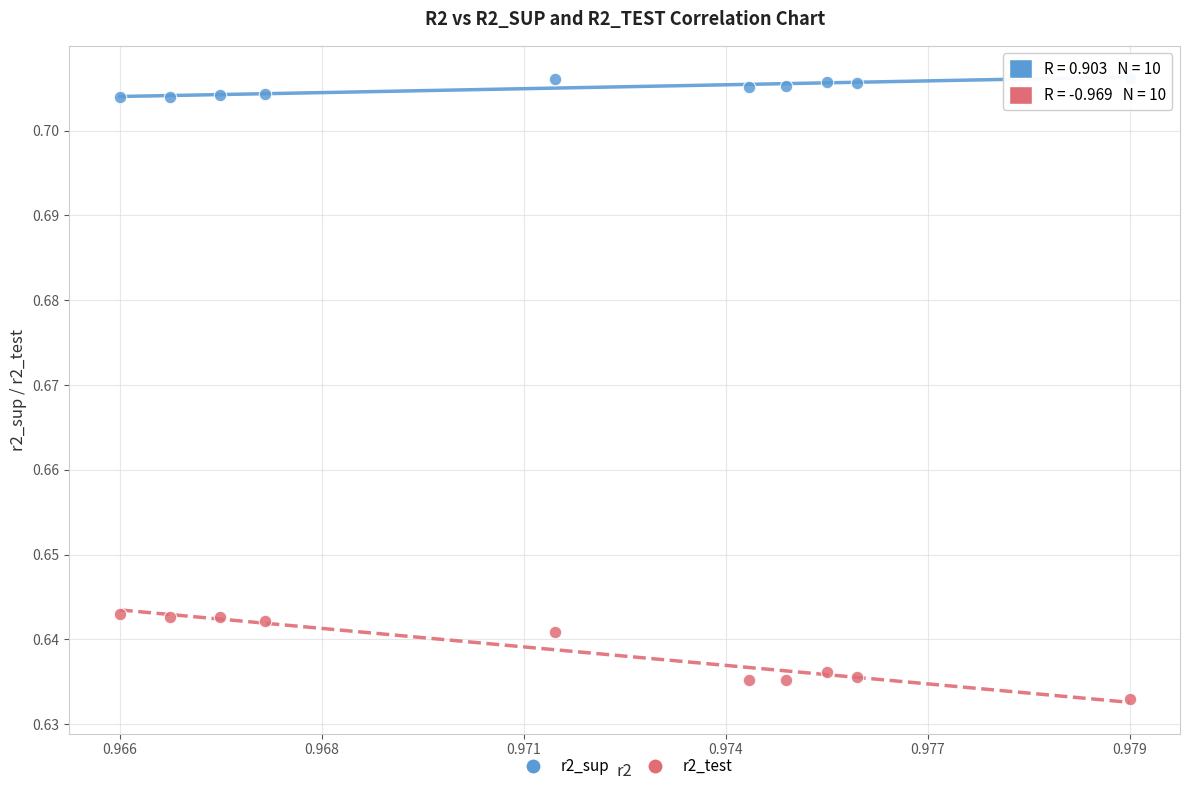

Which series contains the lowest Y value?

r2_test